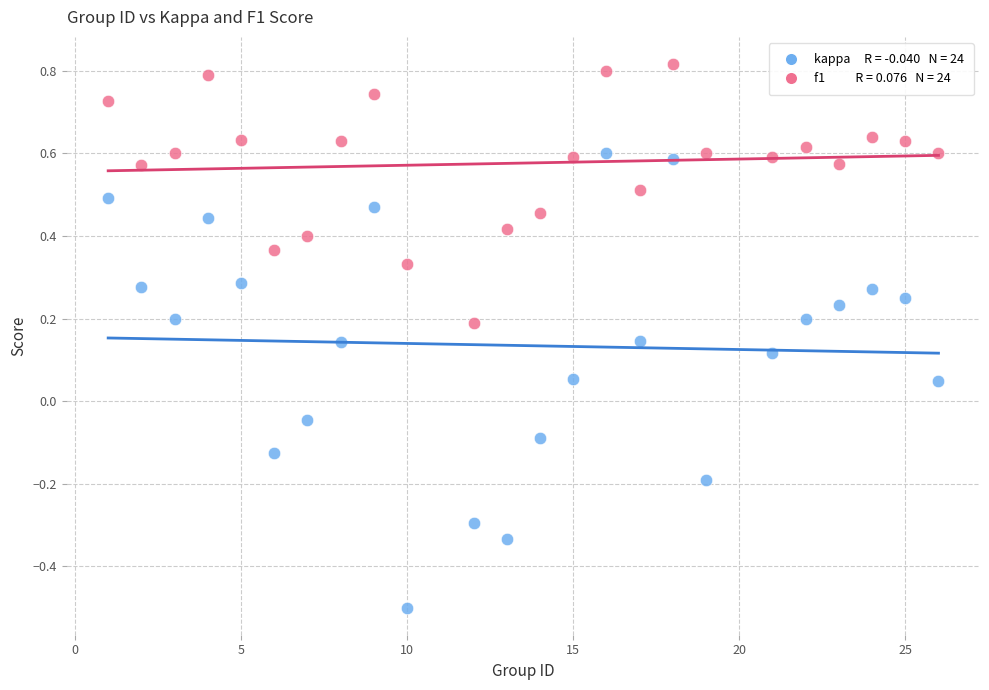

Across all data points, what is the range of Y values (max minus min)?

1.3